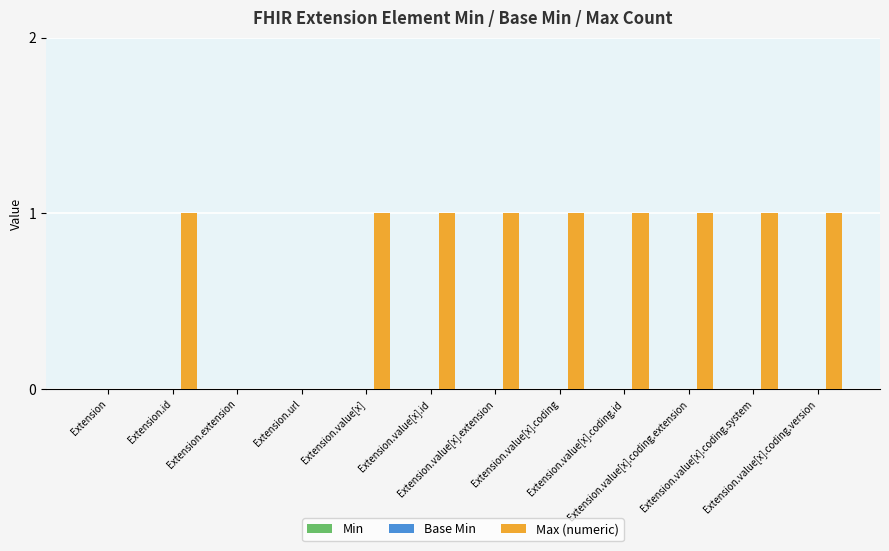

How many categories are shown in the chart?

12